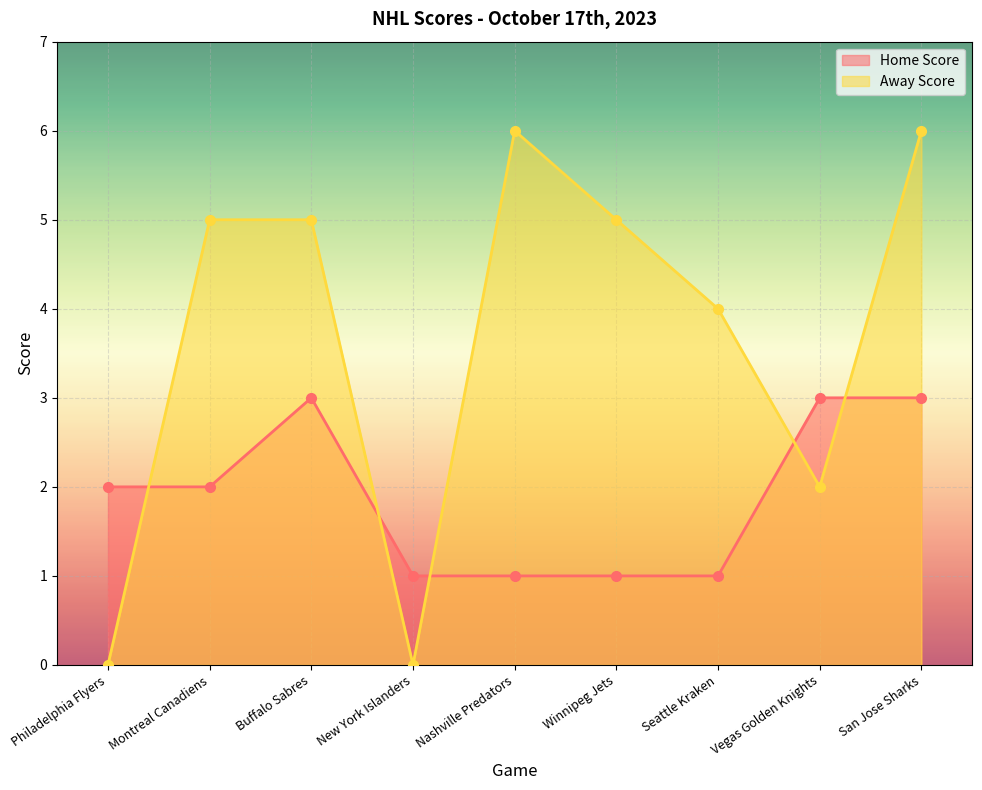

Reading left to right, what are all the values shown in this chart?

Home Score: Philadelphia Flyers=2	Montreal Canadiens=2	Buffalo Sabres=3	New York Islanders=1	Nashville Predators=1	Winnipeg Jets=1	Seattle Kraken=1	Vegas Golden Knights=3	San Jose Sharks=3
Away Score: Philadelphia Flyers=0	Montreal Canadiens=5	Buffalo Sabres=5	New York Islanders=0	Nashville Predators=6	Winnipeg Jets=5	Seattle Kraken=4	Vegas Golden Knights=2	San Jose Sharks=6